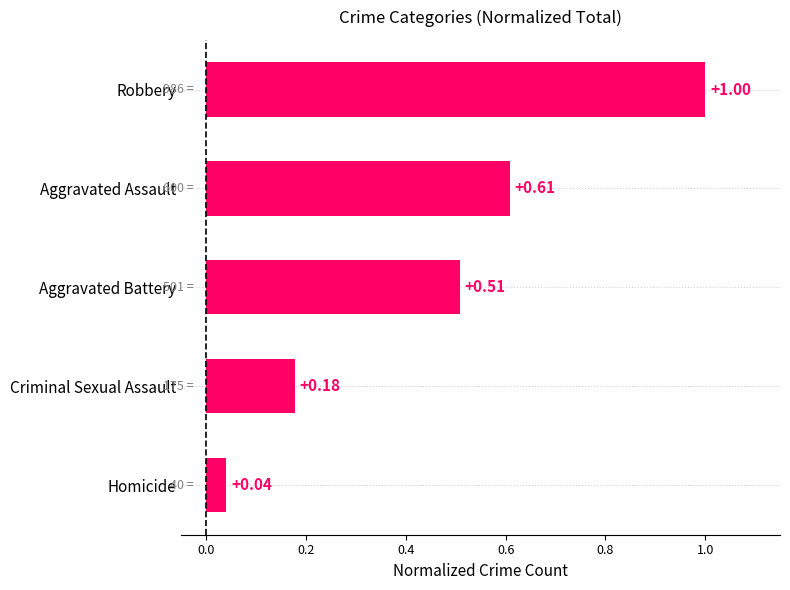

Rank the categories by value from highest to lowest.

Robbery, Aggravated Assault, Aggravated Battery, Criminal Sexual Assault, Homicide